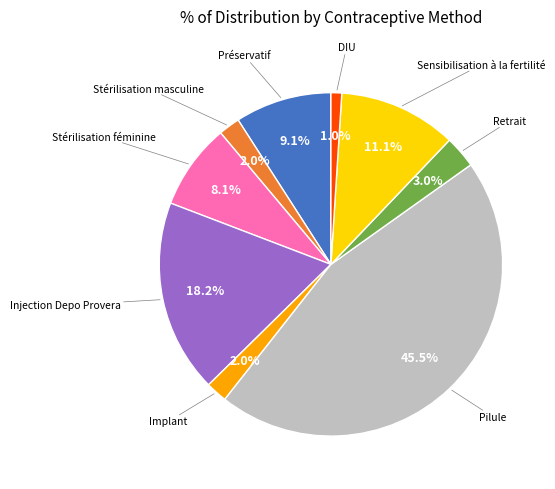

How many segments does this pie chart have?

9